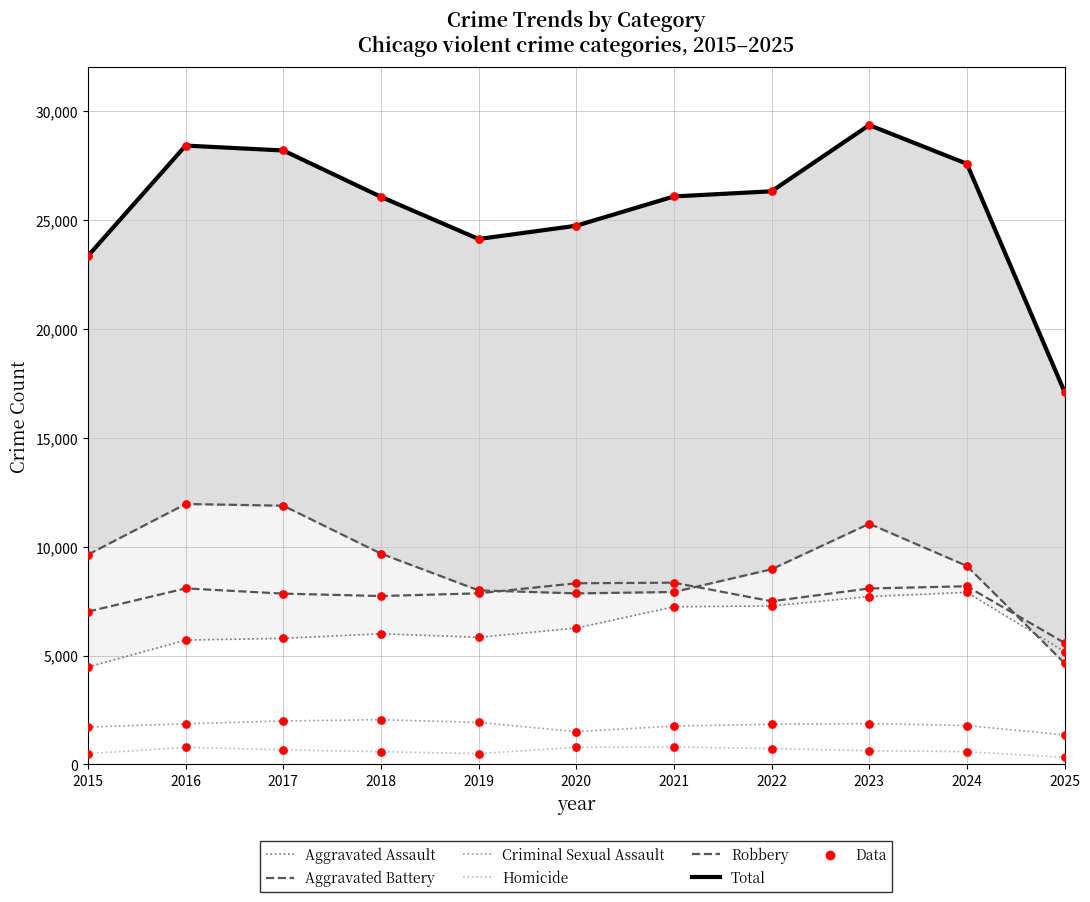

Which series reaches the maximum Y coordinate?

Total